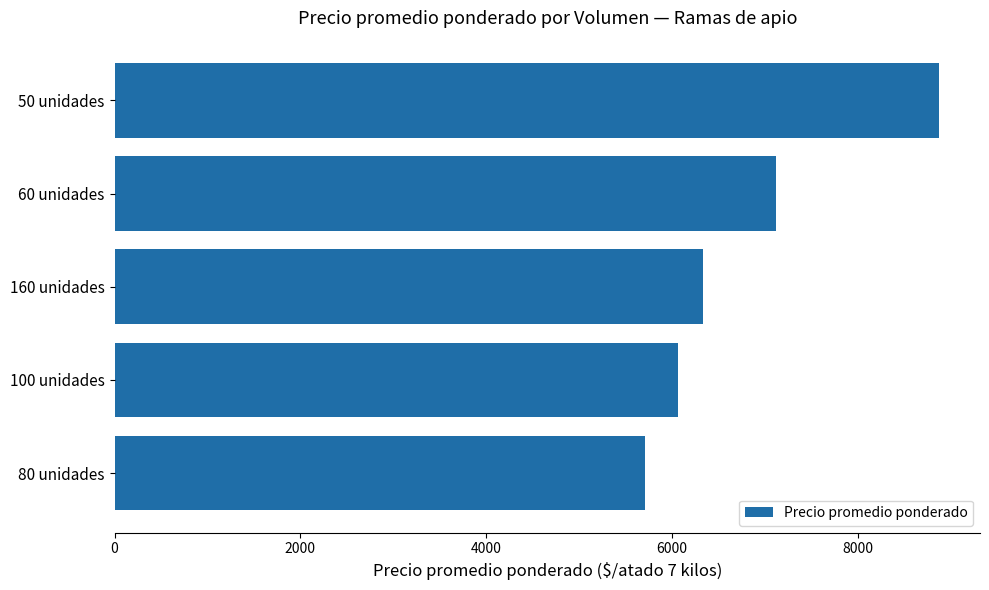

Reading bottom to top, list all the values displayed in this chart.

80 unidades=5708.3	100 unidades=6071.4	160 unidades=6333.3	60 unidades=7125.0	50 unidades=8875.0